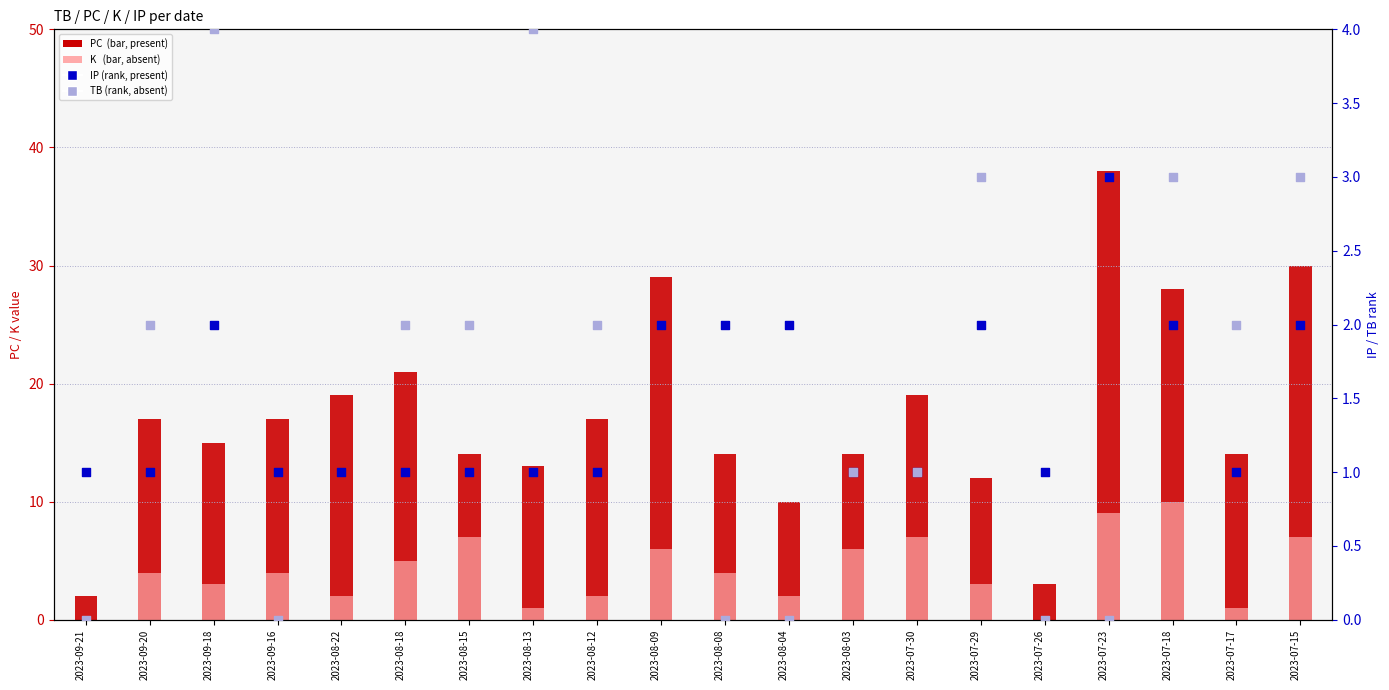

At how many categories does at least one series exceed 25?

4